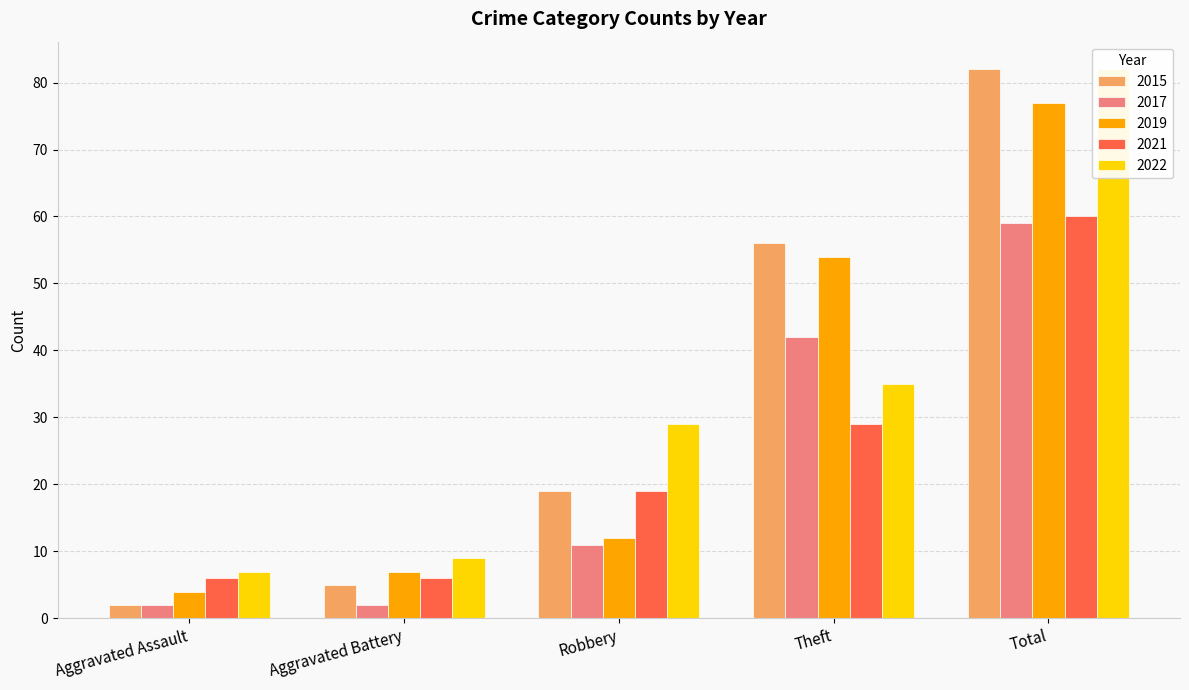

Between Robbery and Aggravated Assault, which is larger?

Robbery